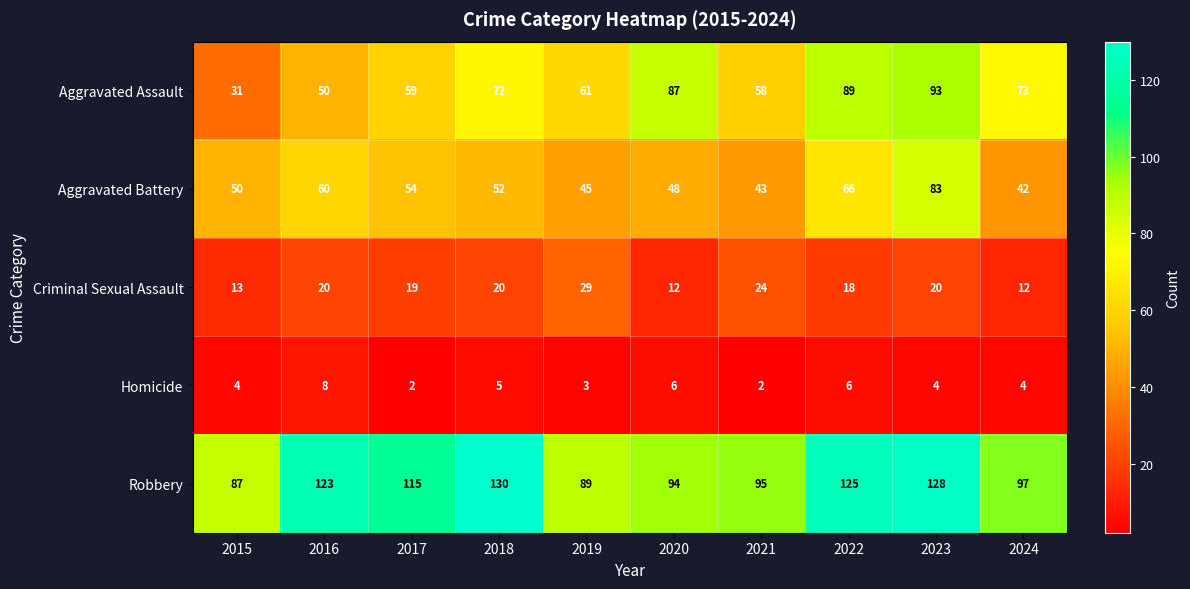

What is the sum of the Robbery values at 2023 and 2019?

217